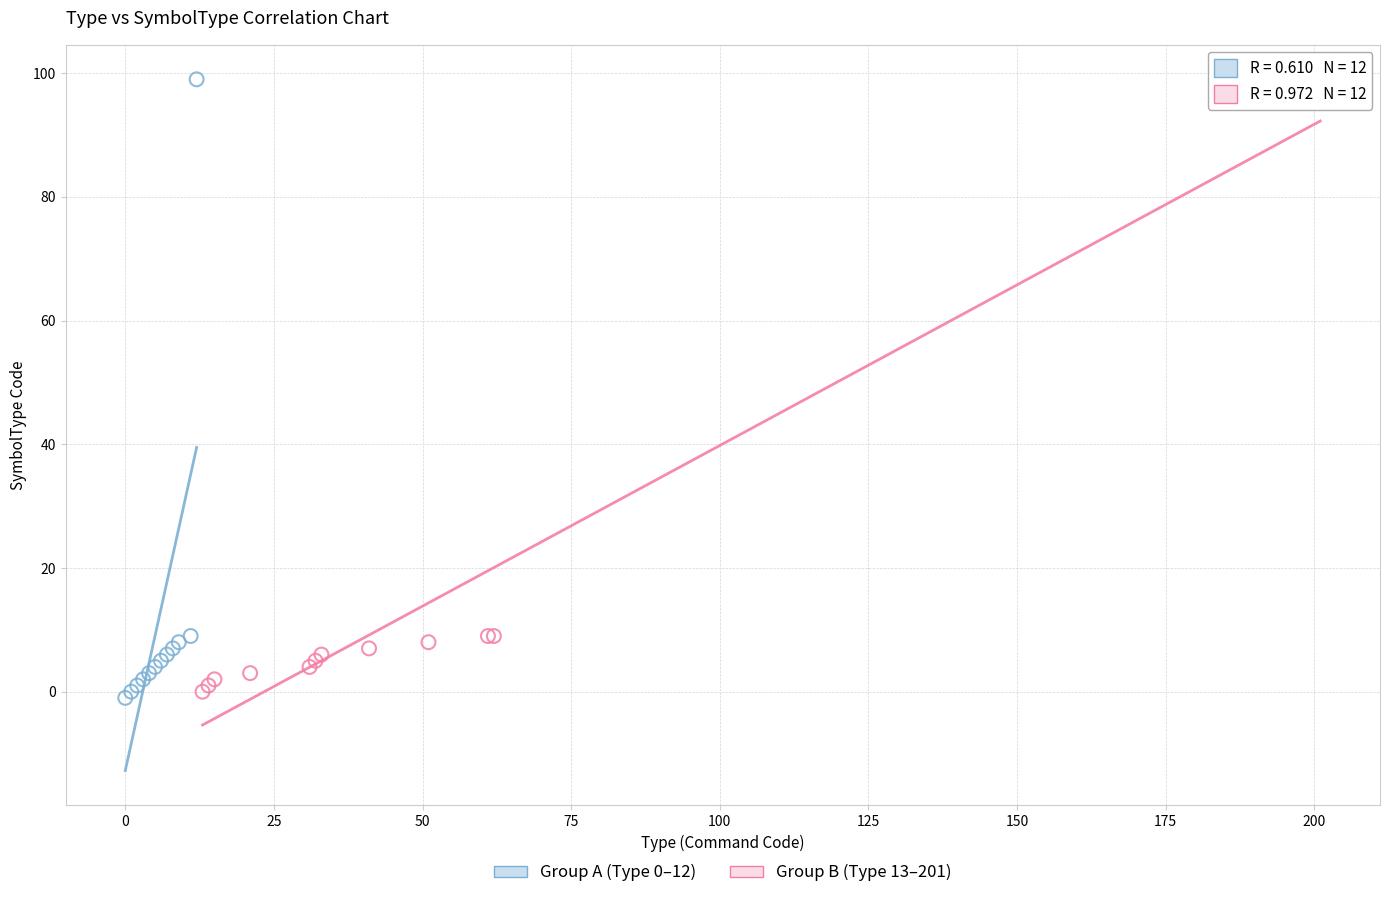

Which series has the widest spread of Y values?

Group A (Type 0–12)